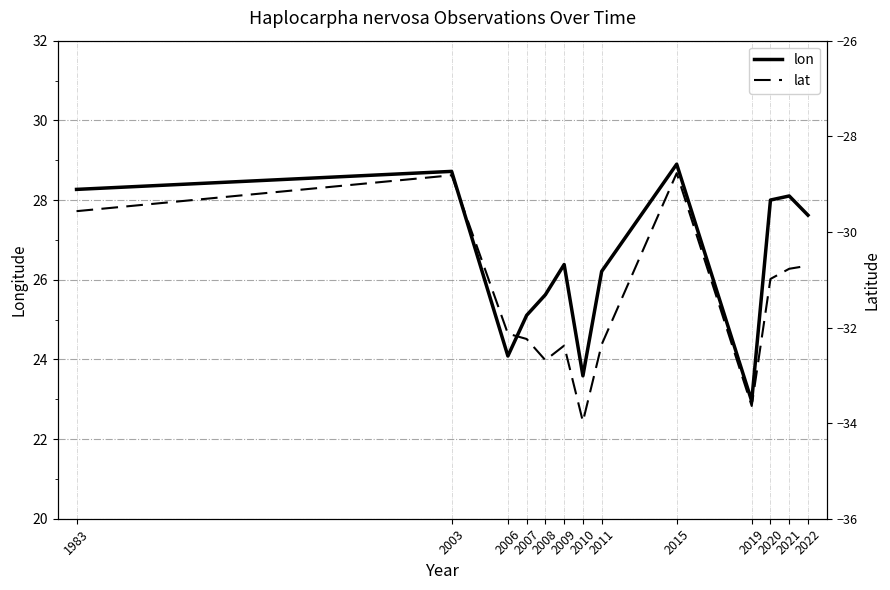

Which category has the lowest value in the lat series?

2010